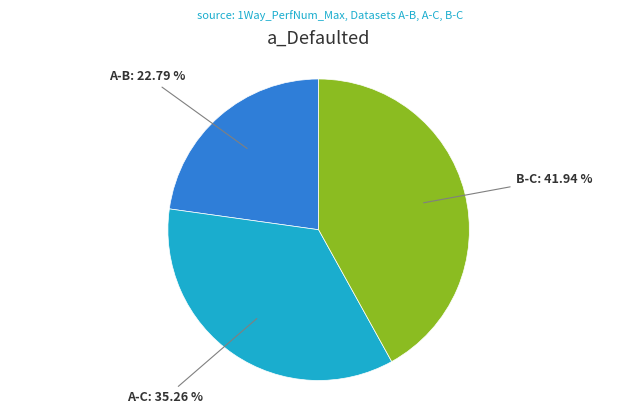

Count the number of slices in the pie.

3